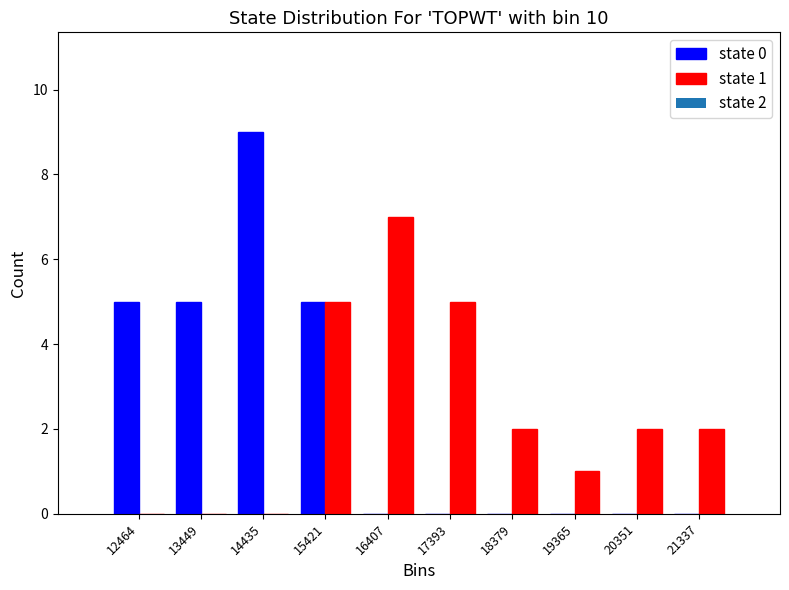

Reading left to right, transcribe all the data shown in this chart.

state 0: 12464=5	13449=5	14435=9	15421=5	16407=0	17393=0	18379=0	19365=0	20351=0	21337=0
state 1: 12464=0	13449=0	14435=0	15421=5	16407=7	17393=5	18379=2	19365=1	20351=2	21337=2